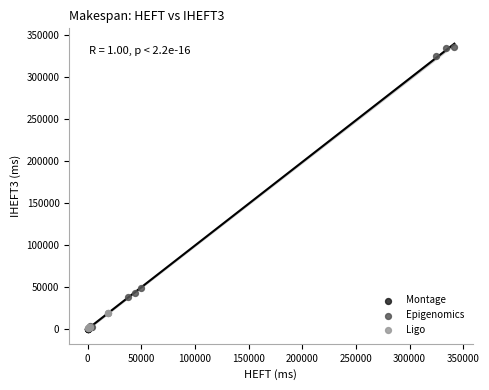

Which series reaches the maximum Y coordinate?

Epigenomics